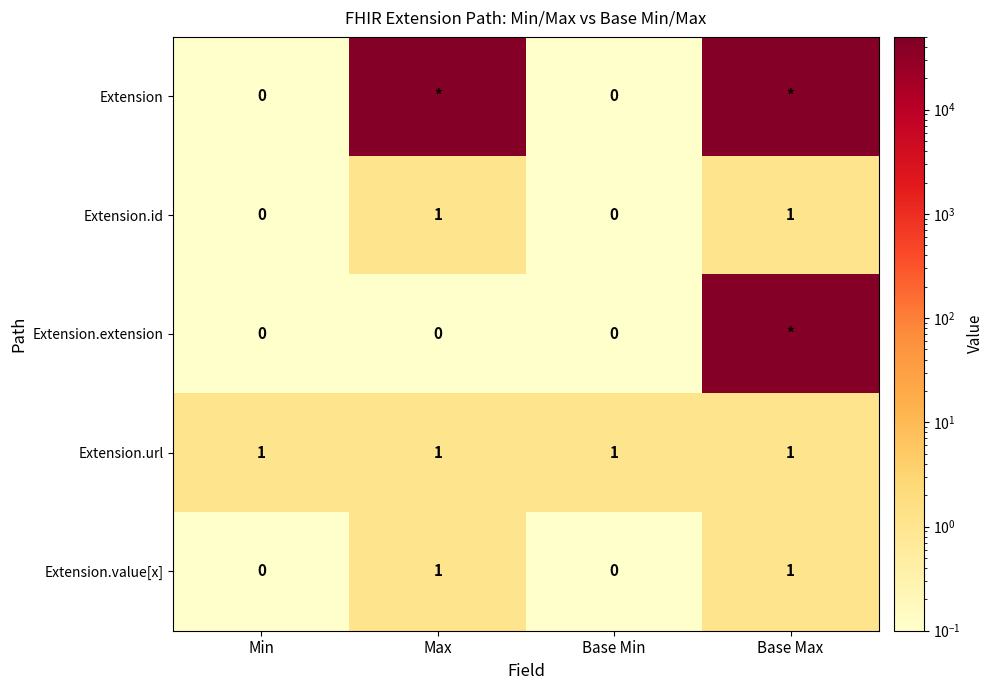

What is the total value across all series at Base Min?

1.0